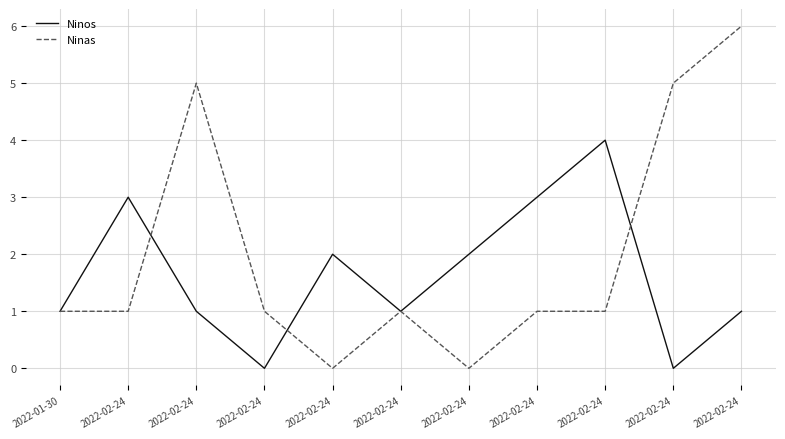

In Ninos, how many points are higher than both neighbors (excluding endpoints)?

3